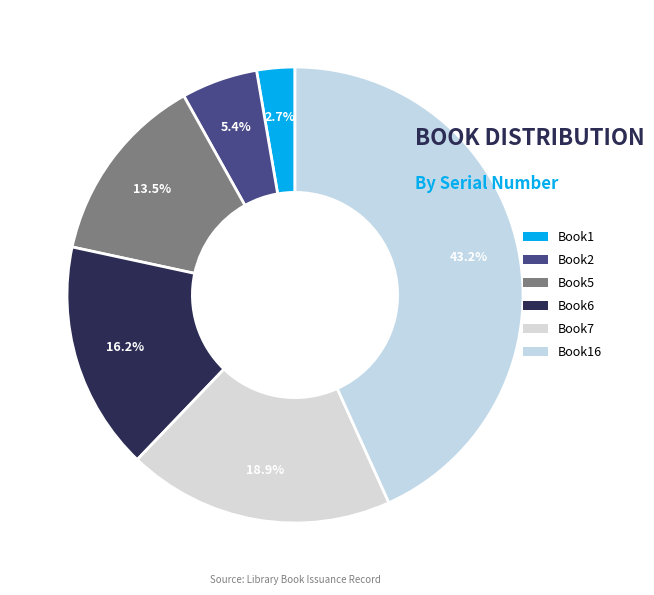

True or false: Book1 accounts for 3% of the total.

True